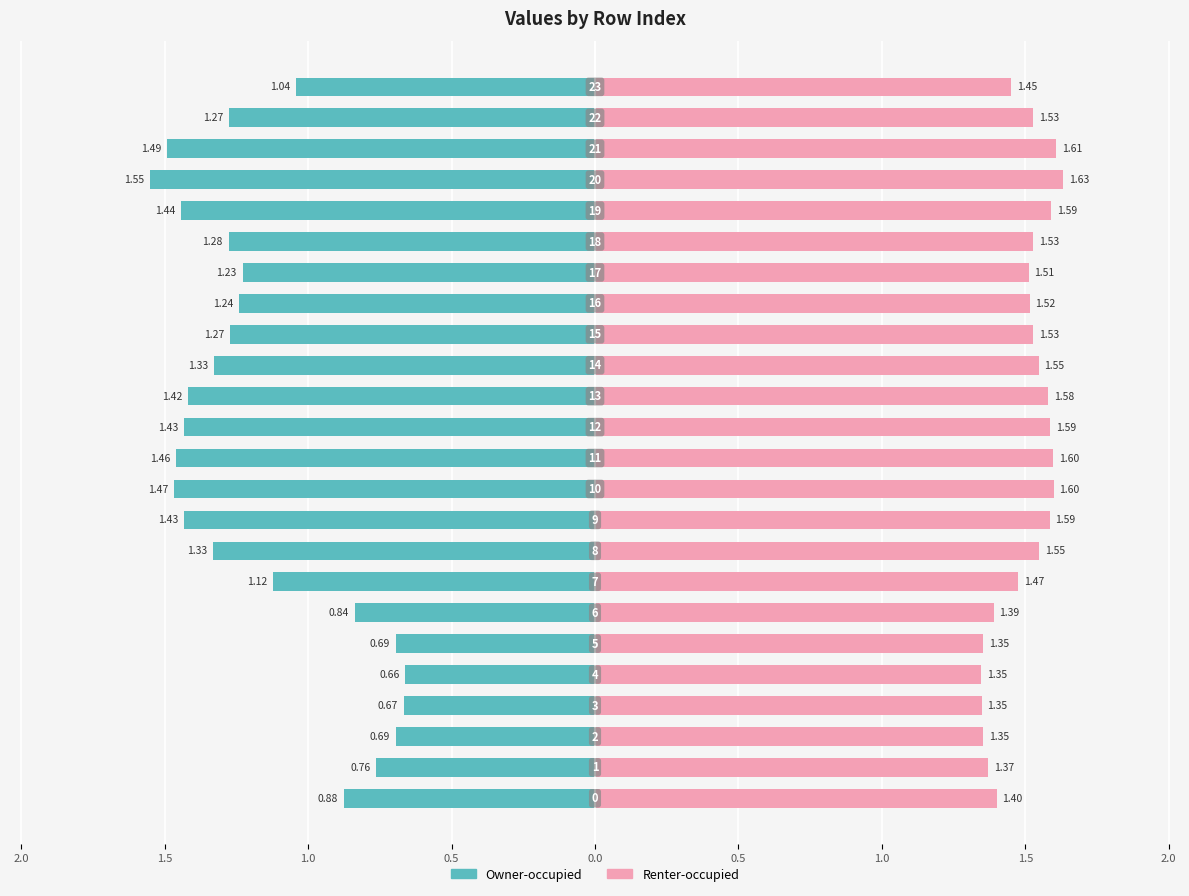

Which series has the largest range (max minus min)?

Owner-occupied